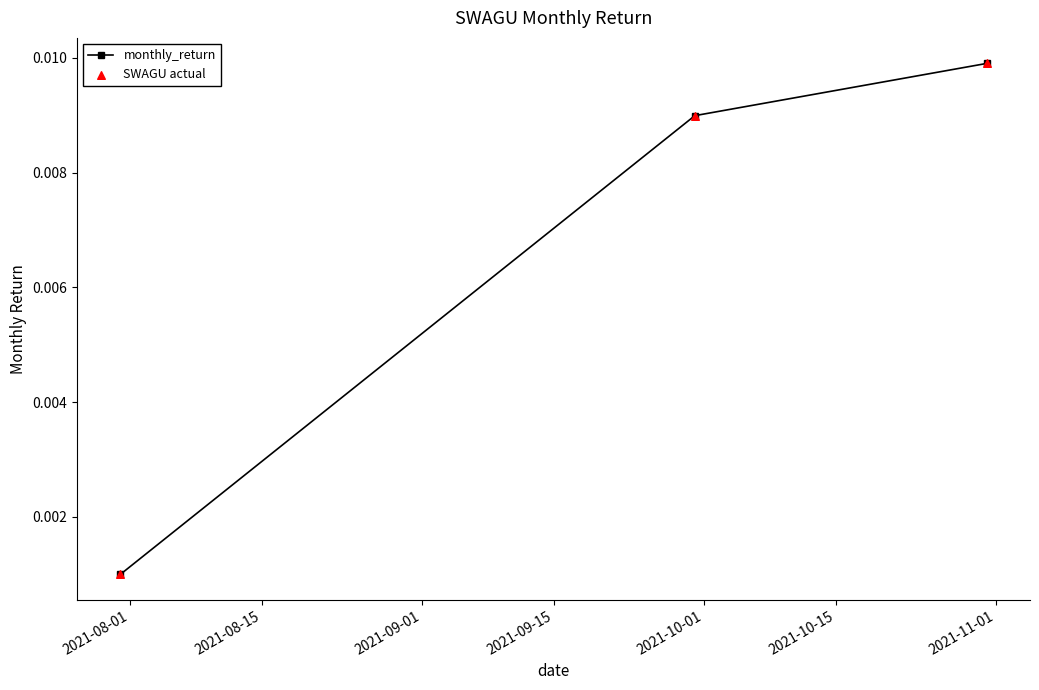

Count the values in the range 0 to 1.

3